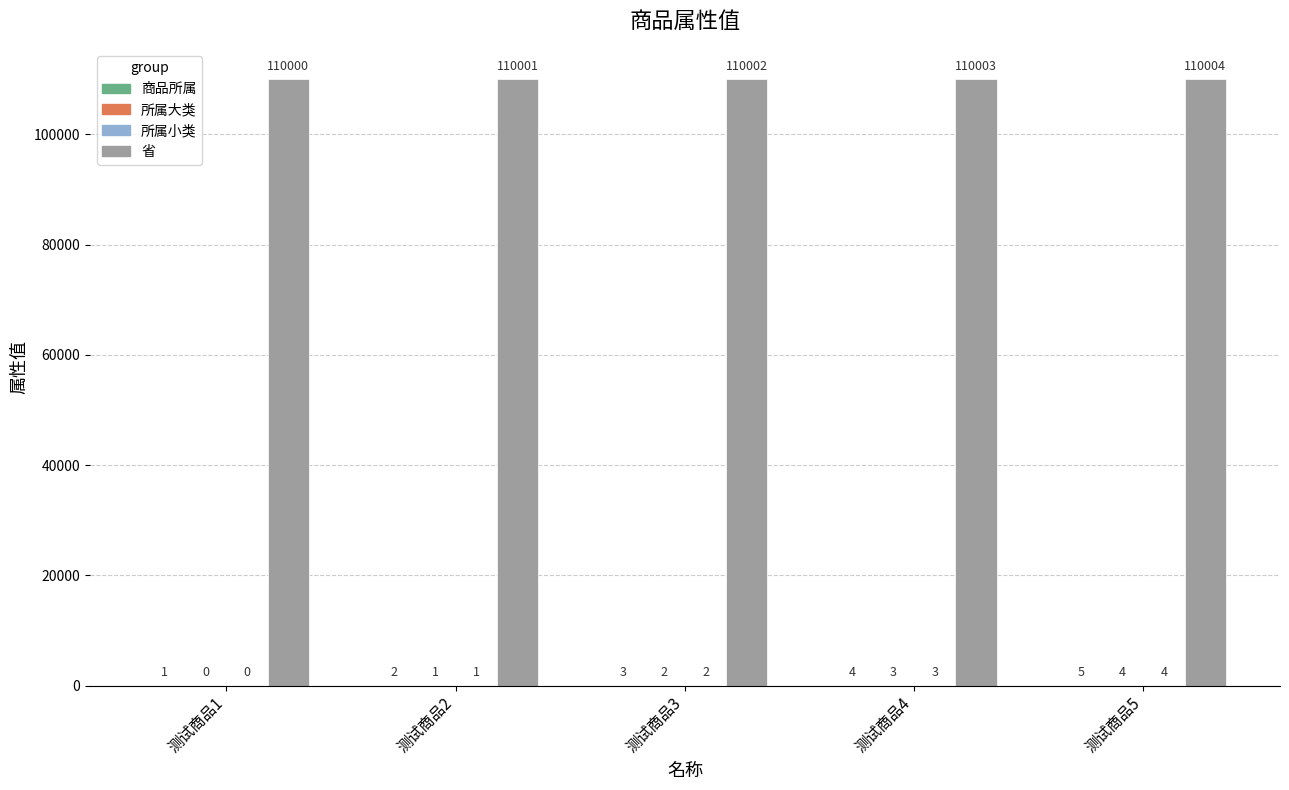

Which series has the largest total across all categories?

省